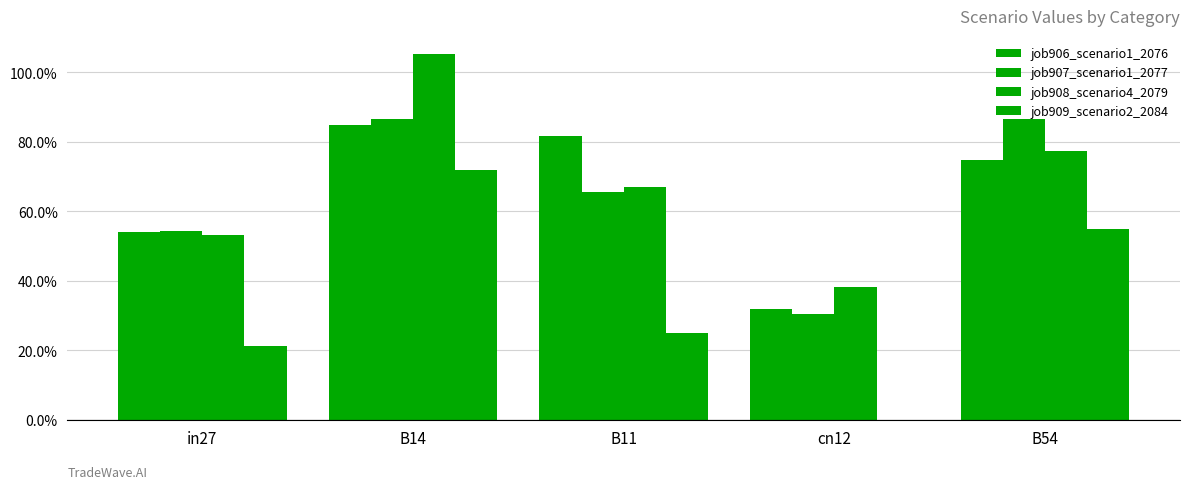

Reading left to right, what are all the values shown in this chart?

job906_scenario1_2076: in27=0.5	B14=0.8	B11=0.8	cn12=0.3	B54=0.7
job907_scenario1_2077: in27=0.5	B14=0.9	B11=0.7	cn12=0.3	B54=0.9
job908_scenario4_2079: in27=0.5	B14=1.1	B11=0.7	cn12=0.4	B54=0.8
job909_scenario2_2084: in27=0.2	B14=0.7	B11=0.3	cn12=0.0	B54=0.6